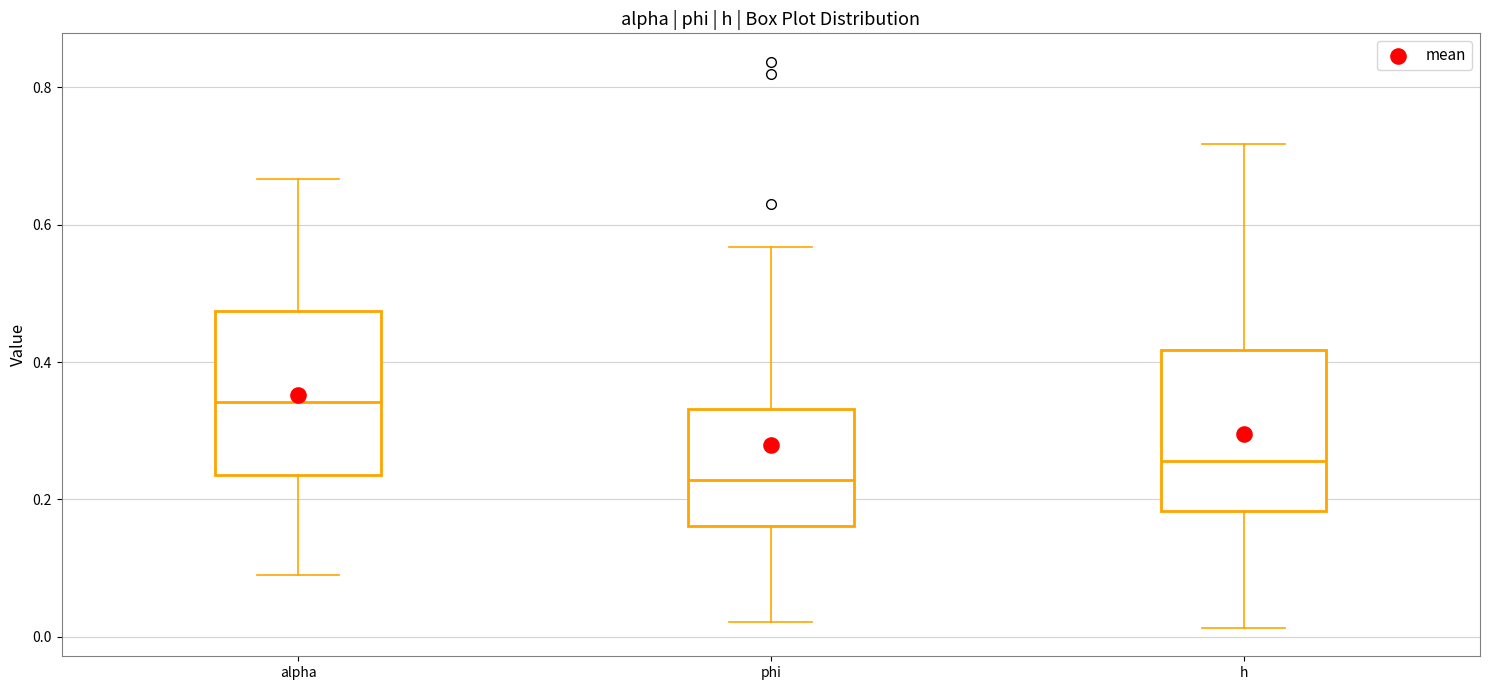

Reading left to right, transcribe this box plot: for each box, give where its median line is, the range the box spans, and where its two whiskers end, as read against the y-axis. The values are not printed on the chart, so give them approximately, as read against the axis.

alpha: median 0.34, box 0.24 to 0.48, whiskers 0.10 to 0.66
phi: median 0.22, box 0.16 to 0.34, whiskers 0.02 to 0.56
h: median 0.26, box 0.18 to 0.42, whiskers 0.02 to 0.72